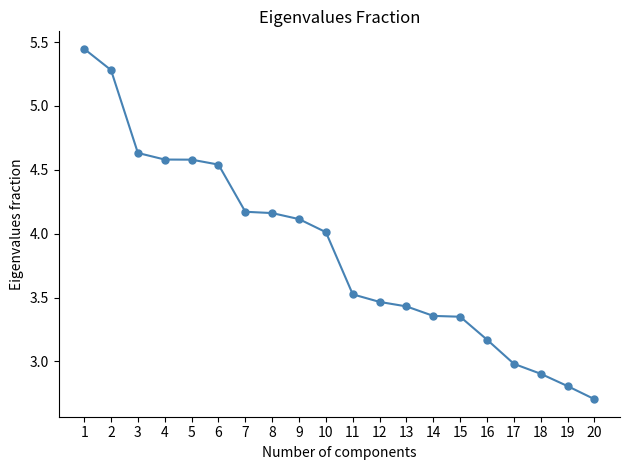

True or false: the data shows 4.6 at 4.

True